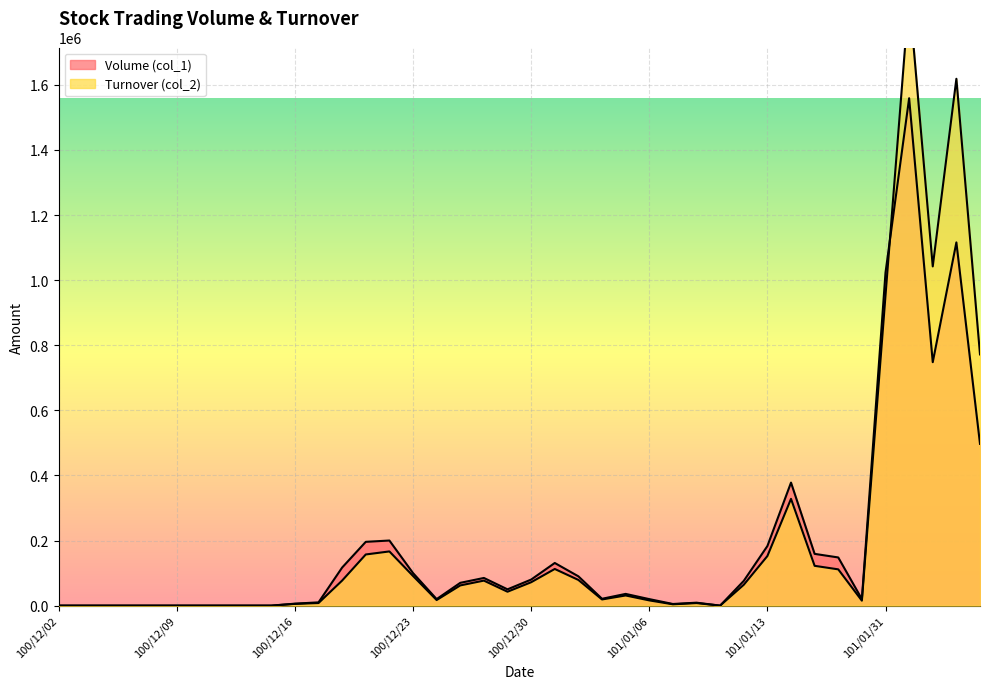

What is the difference between the highest and lowest values at 101/01/04?

2100